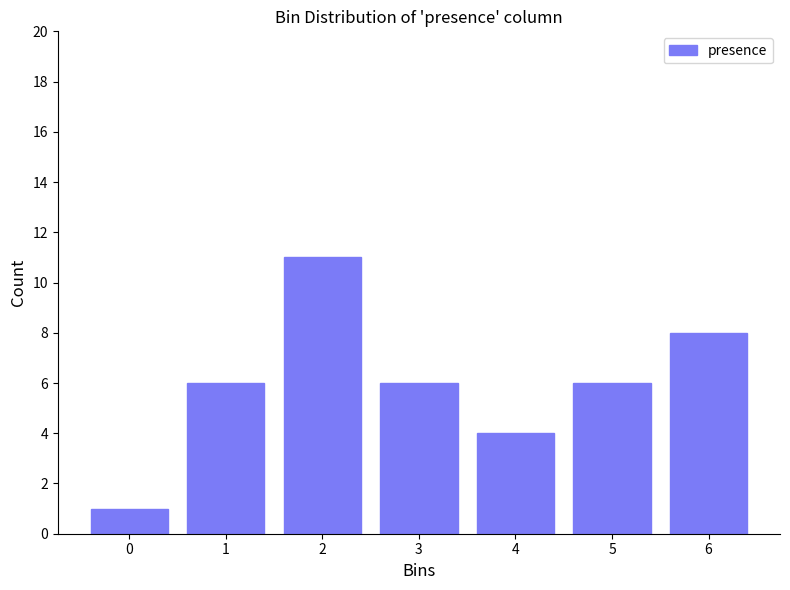

Reading left to right, list all the values displayed in this chart.

1	6	11	6	4	6	8